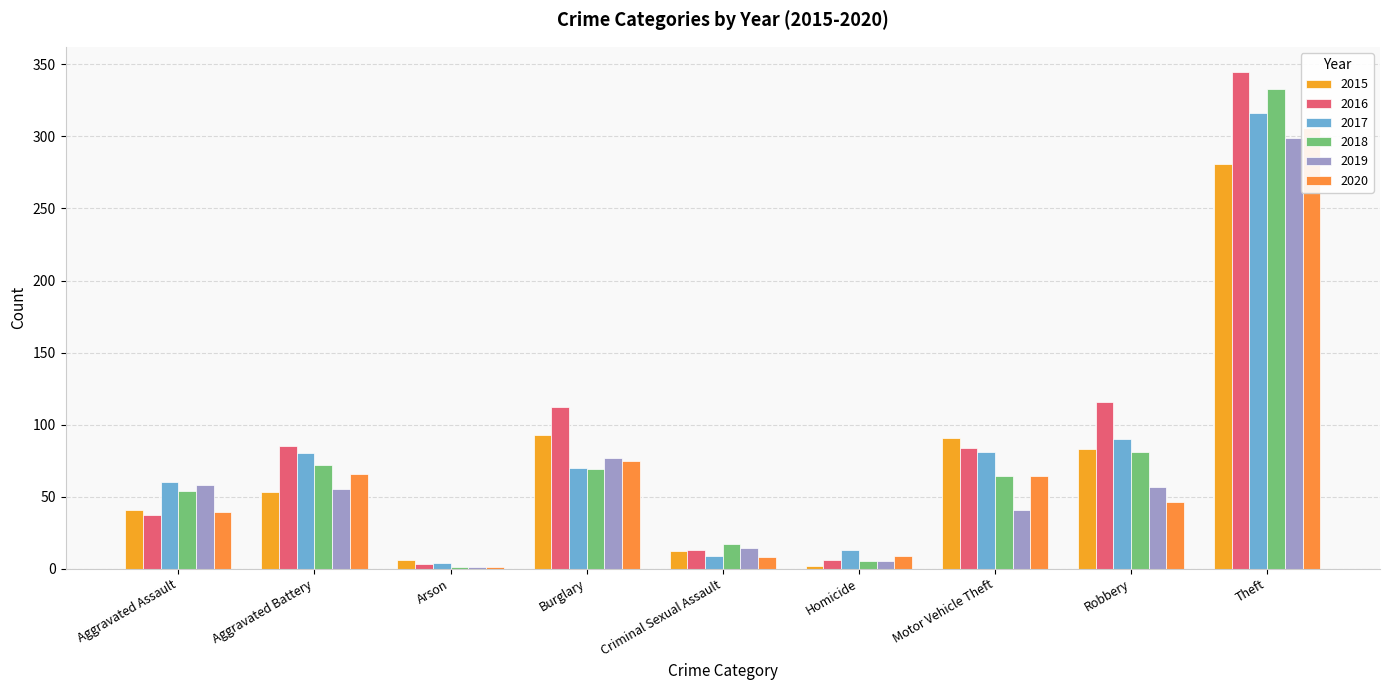

At how many categories does at least one series exceed 109?

3